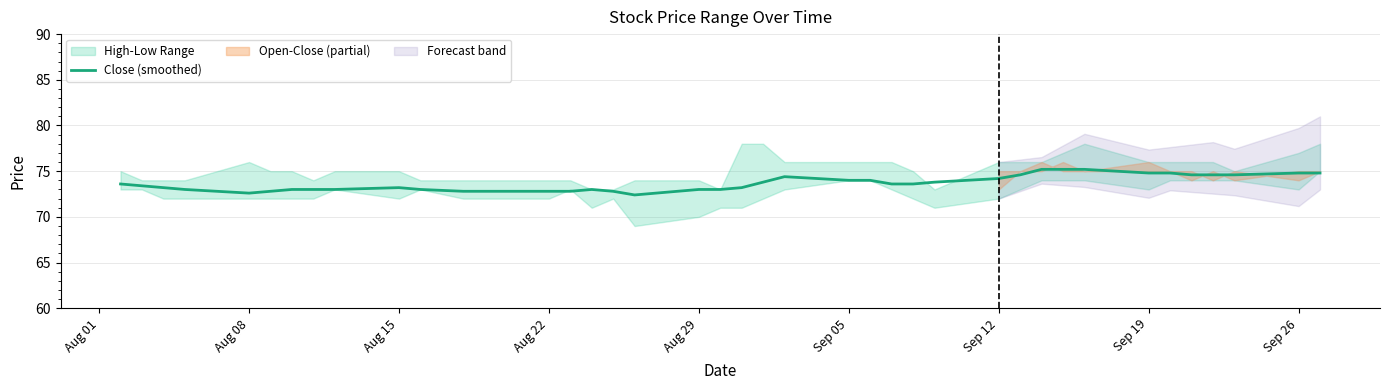

How many values are below 73?

8